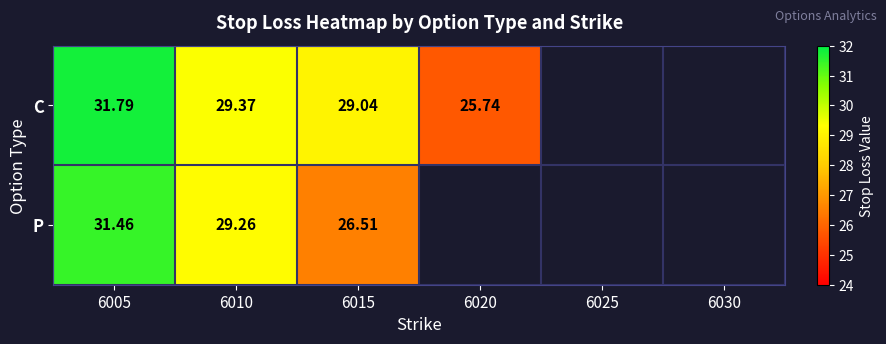

Is the value of P at 6010 greater than the value of C at 6020?

Yes